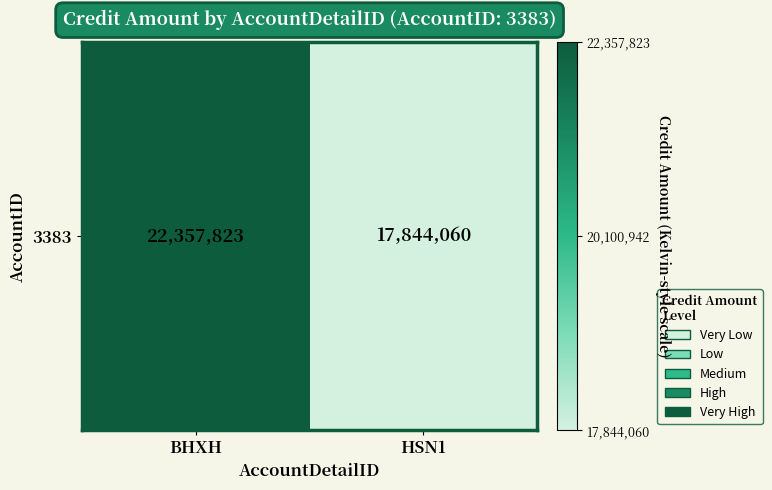

Is it true that the value at BHXH is 22357823?

True